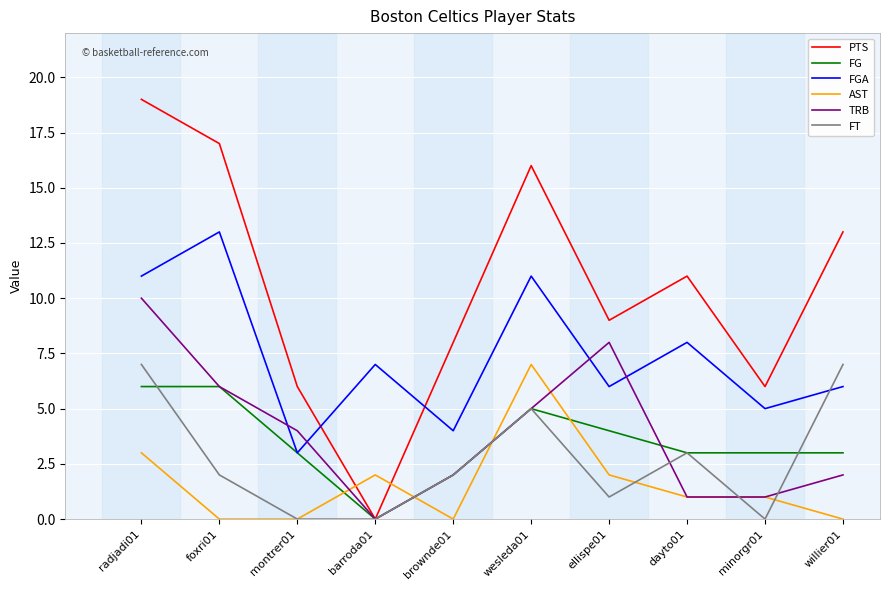

Reading right to left, transcribe all the data shown in this chart.

PTS: willier01=13	minorgr01=6	dayto01=11	ellispe01=9	wesleda01=16	brownde01=8	barroda01=0	montrer01=6	foxri01=17	radjadi01=19
FG: willier01=3	minorgr01=3	dayto01=3	ellispe01=4	wesleda01=5	brownde01=2	barroda01=0	montrer01=3	foxri01=6	radjadi01=6
FGA: willier01=6	minorgr01=5	dayto01=8	ellispe01=6	wesleda01=11	brownde01=4	barroda01=7	montrer01=3	foxri01=13	radjadi01=11
AST: willier01=0	minorgr01=1	dayto01=1	ellispe01=2	wesleda01=7	brownde01=0	barroda01=2	montrer01=0	foxri01=0	radjadi01=3
TRB: willier01=2	minorgr01=1	dayto01=1	ellispe01=8	wesleda01=5	brownde01=2	barroda01=0	montrer01=4	foxri01=6	radjadi01=10
FT: willier01=7	minorgr01=0	dayto01=3	ellispe01=1	wesleda01=5	brownde01=2	barroda01=0	montrer01=0	foxri01=2	radjadi01=7